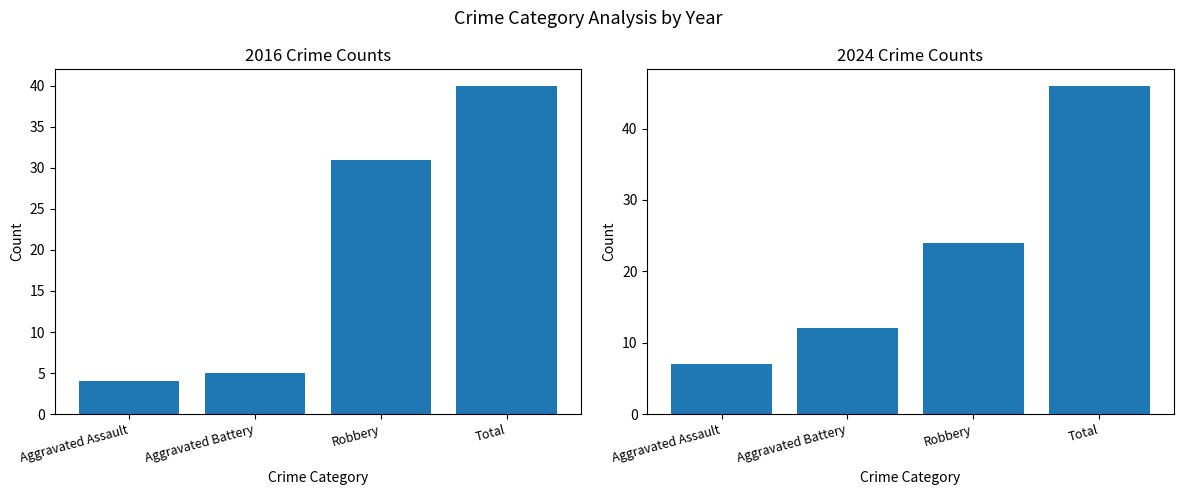

Between Aggravated Assault and Robbery, which series saw the biggest shift?

2016